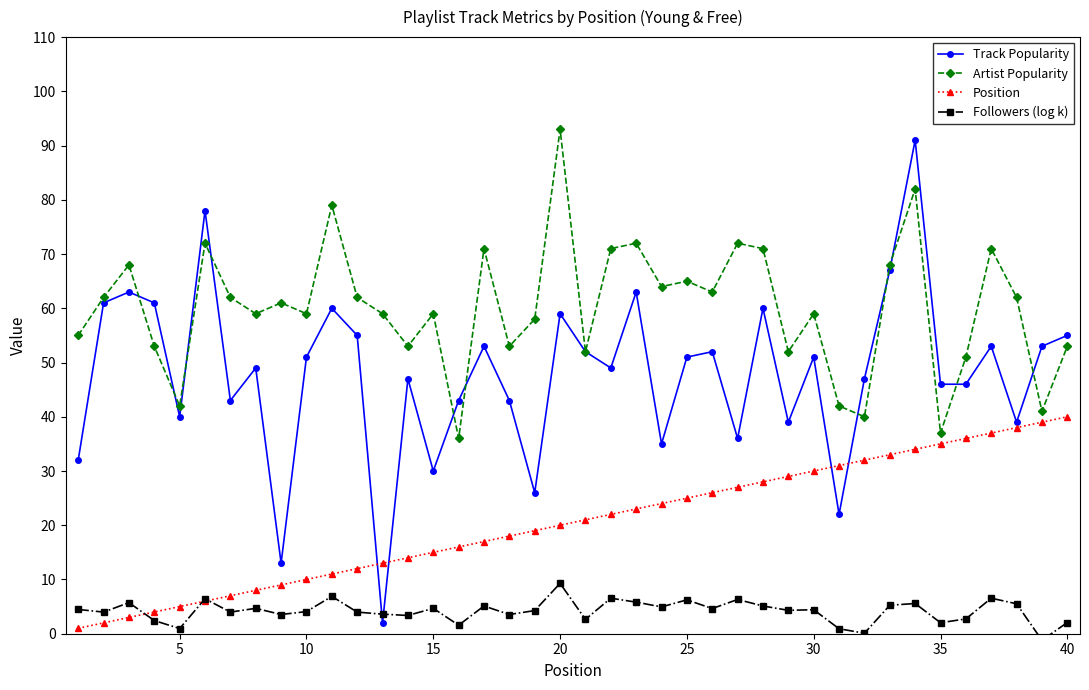

What is the highest value of the Track Popularity series?

91